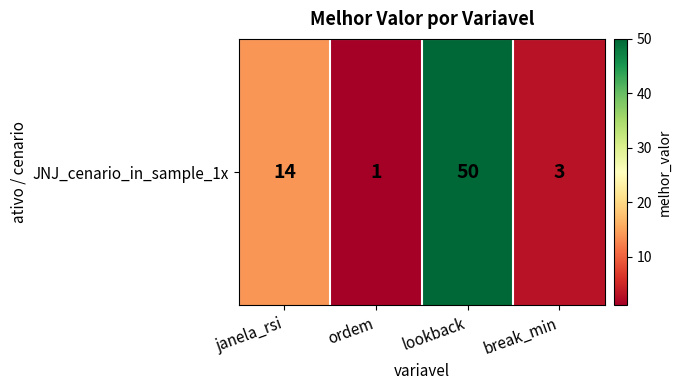

What is the change in value from janela_rsi to break_min?

-11